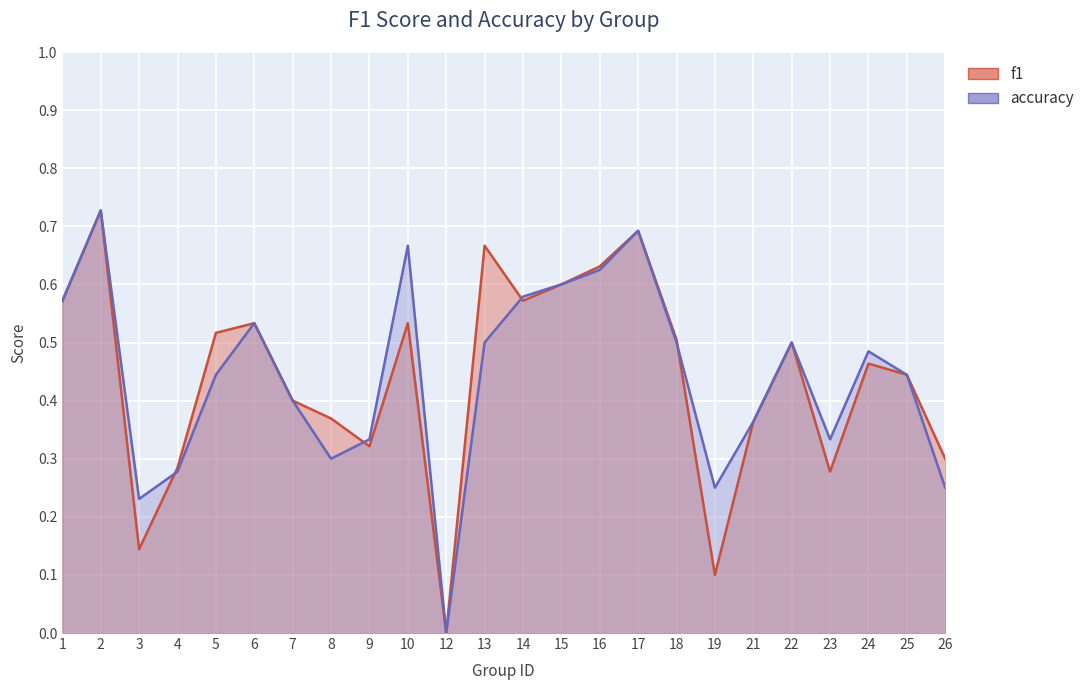

Which series has the largest total across all categories?

accuracy